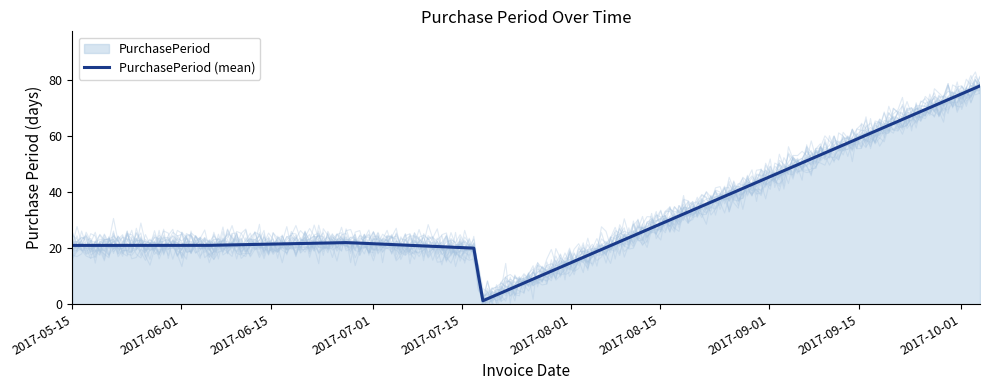

What position from the right is 2017-07-18?

2